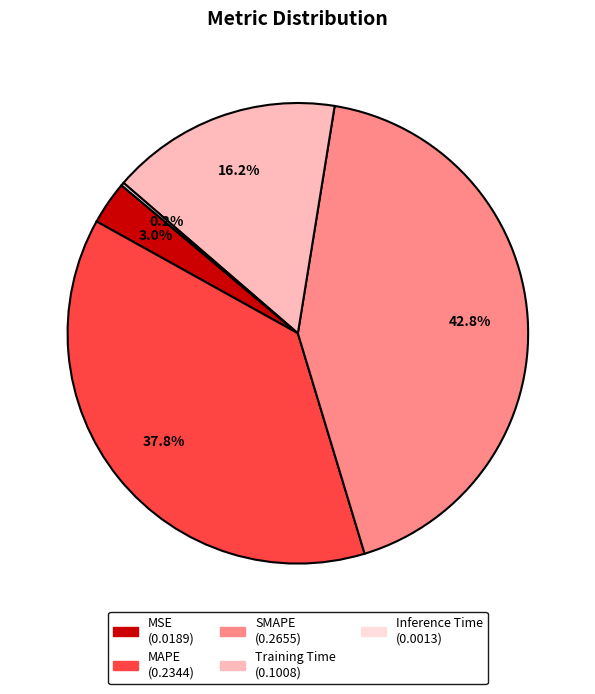

How much of the chart is everything except MSE?

97.0%